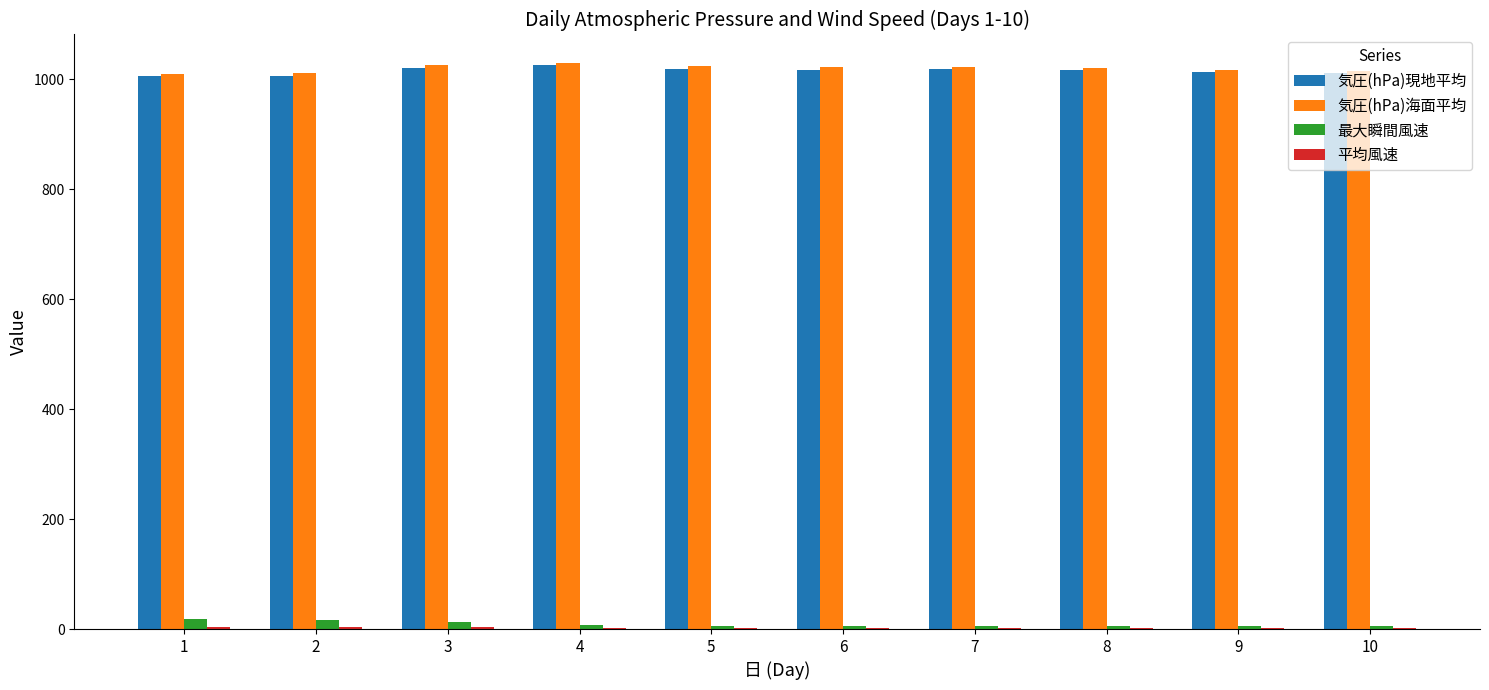

Is the value of 最大瞬間風速 at 4 greater than the value of 気圧(hPa)海面平均 at 3?

No